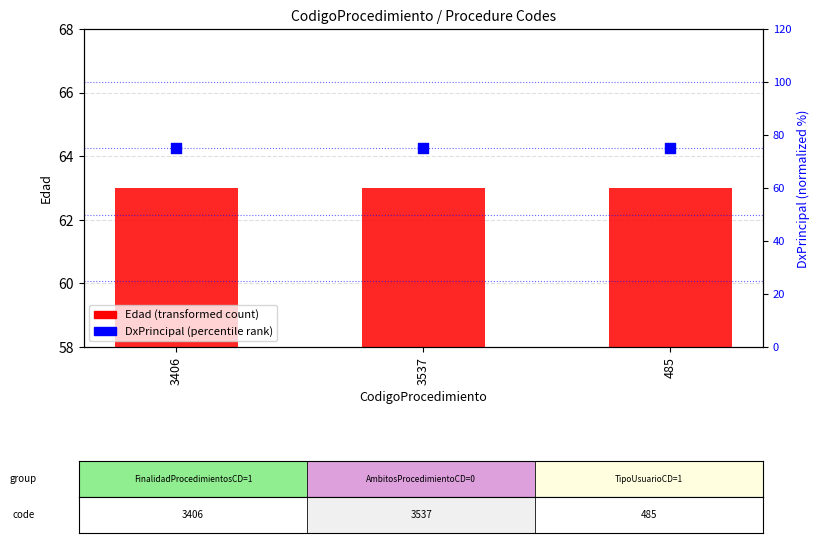

Which series has the largest Y range (max minus min)?

Edad (primary count)